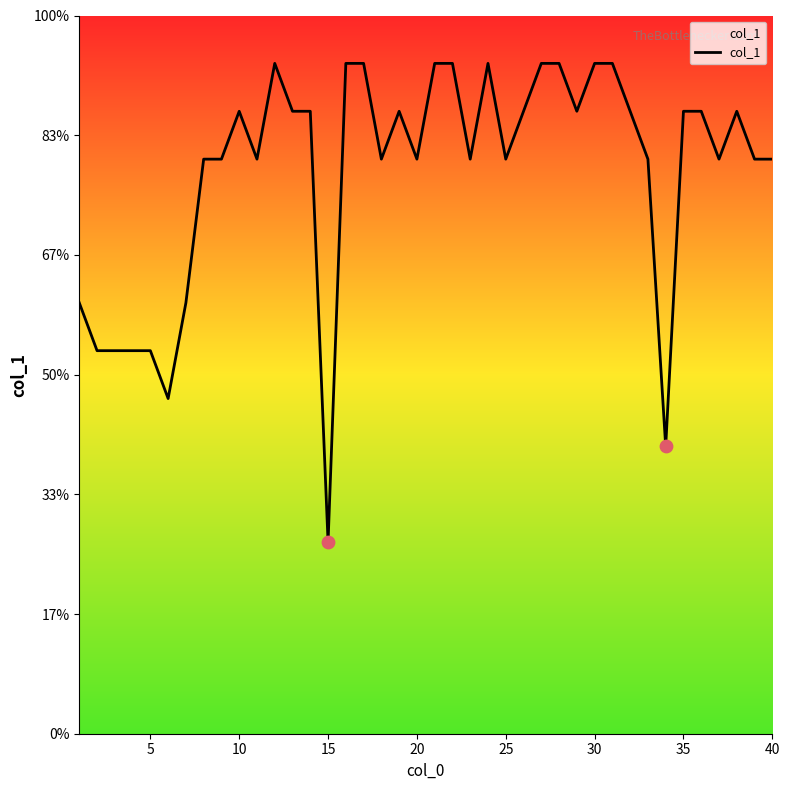

Does the chart have visible grid lines?

No